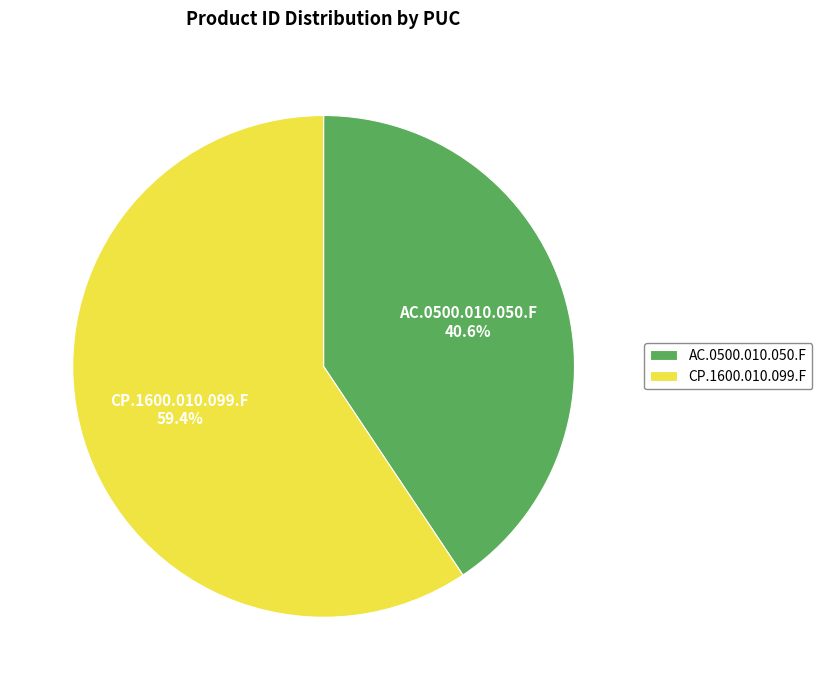

Which has a higher value, CP.1600.010.099.F or AC.0500.010.050.F?

CP.1600.010.099.F